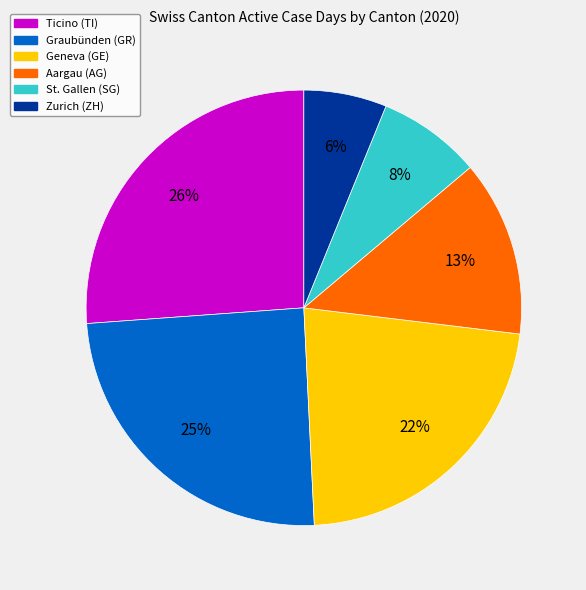

Combined, do Ticino (TI) and St. Gallen (SG) account for over 50%?

No